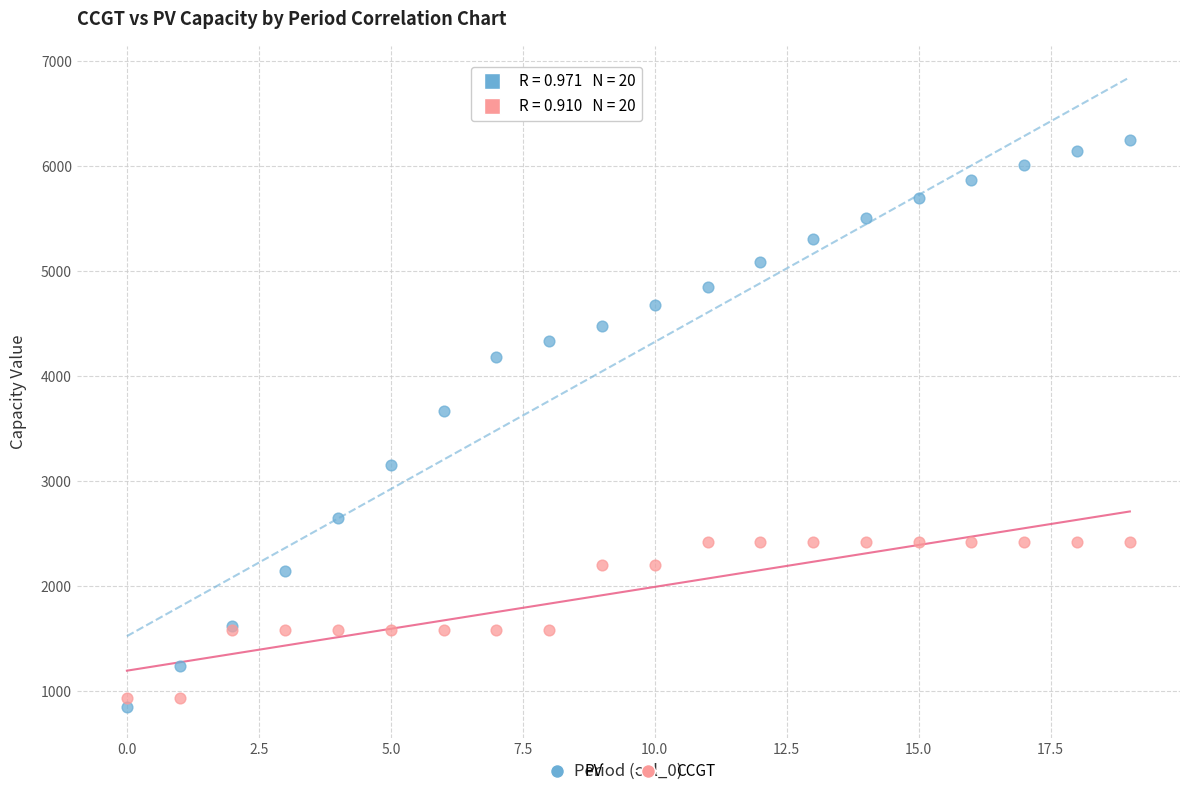

Across all series, what Y value is closest to 3549?

3664